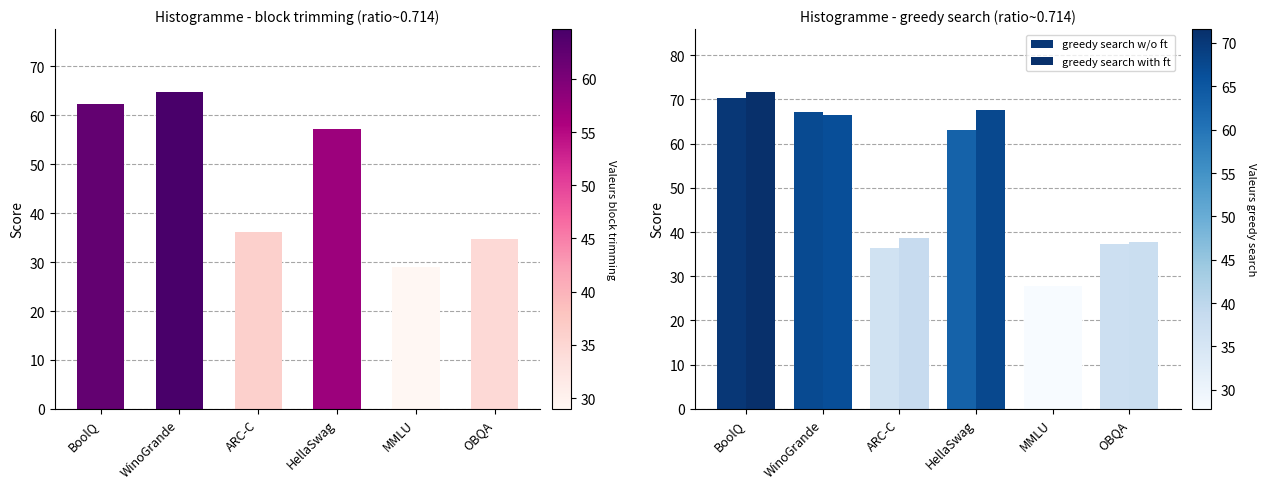

Between BoolQ and WinoGrande, which series saw the biggest shift?

greedy search with ft